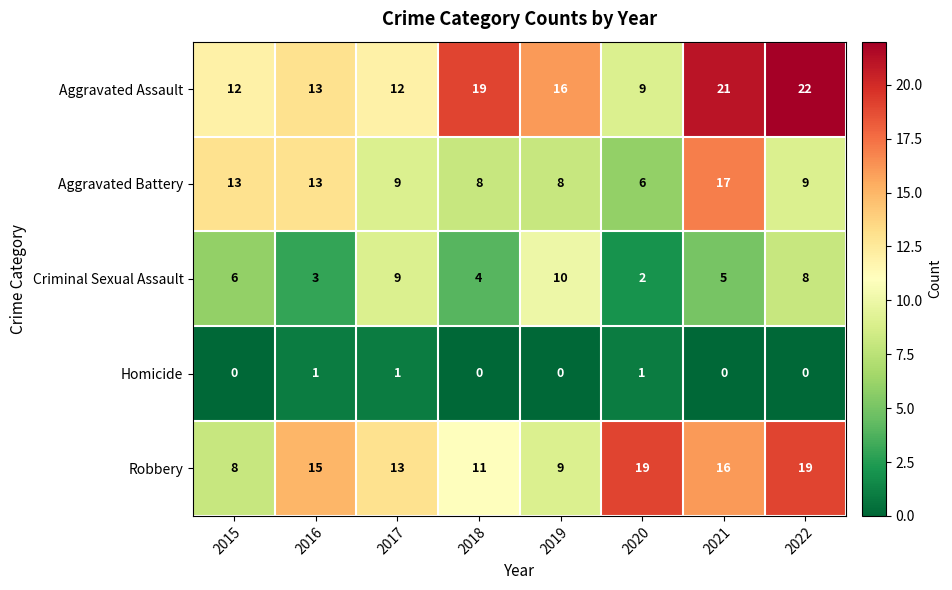

How many data points does each series have?

8